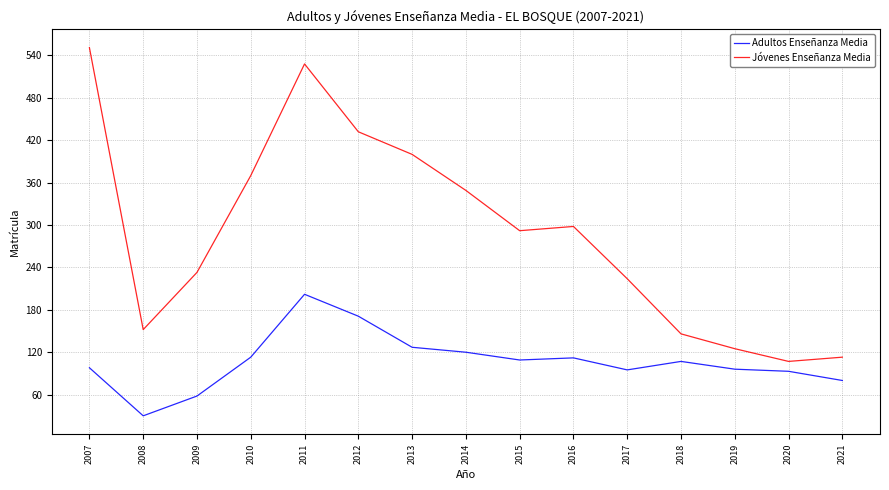

What are all the series names shown in the legend?

Adultos Enseñanza Media, Jóvenes Enseñanza Media